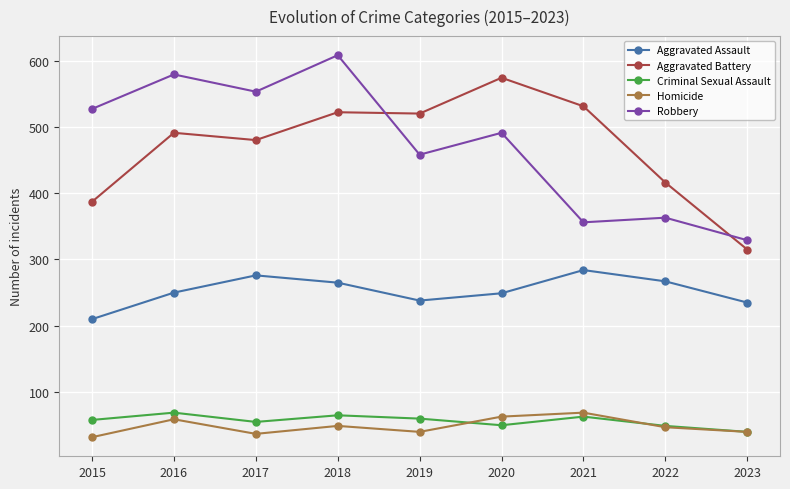

The value of Robbery at 2020 is 491. True or false?

True